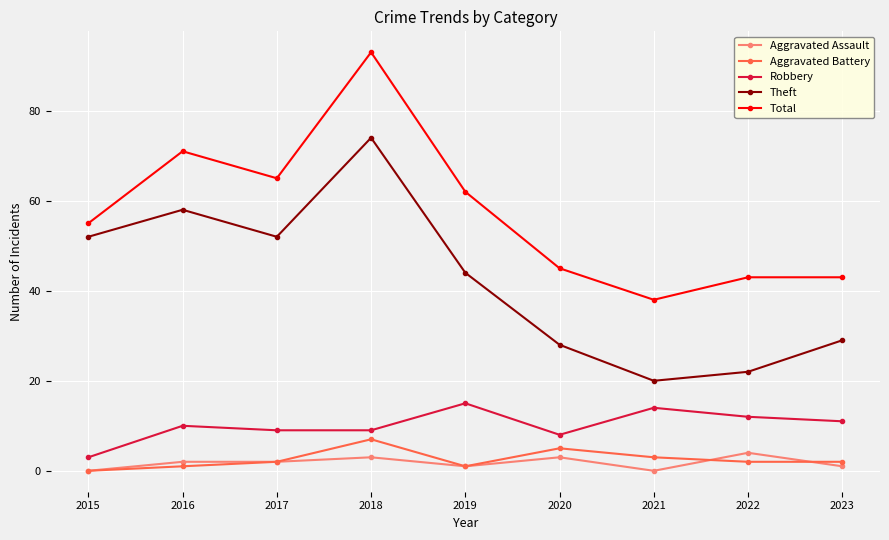

True or false: Total has a value of 93 at 2018.

True